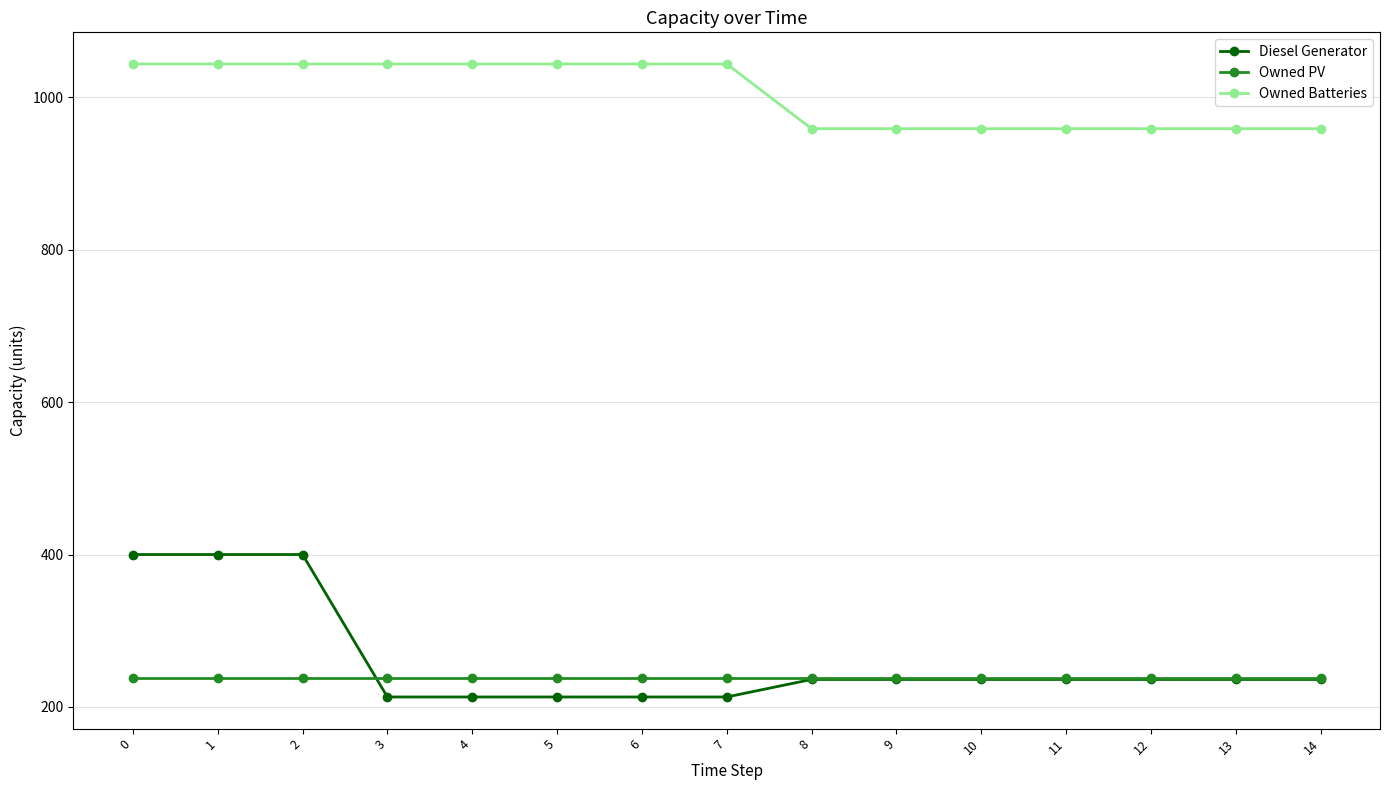

What is the total value across all series at 12?

1433.0